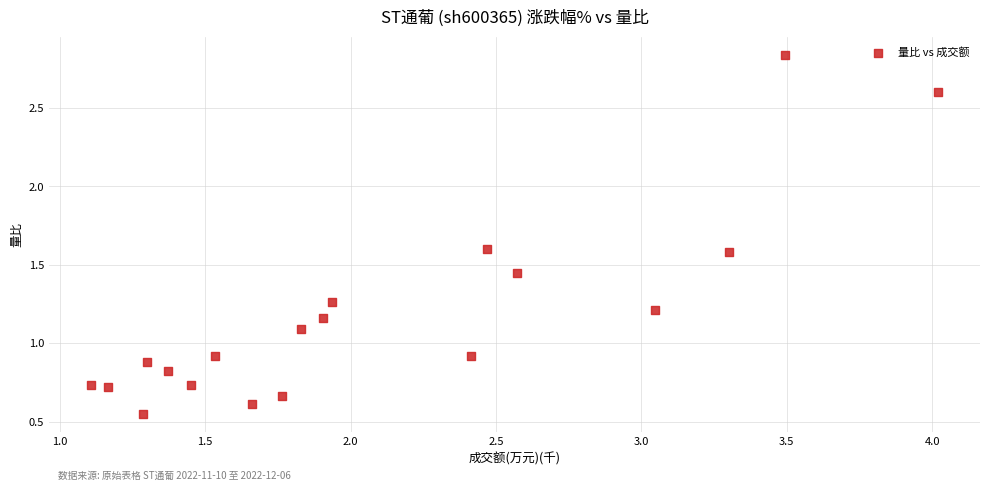

What is the range of Y values (max minus min)?

2.3